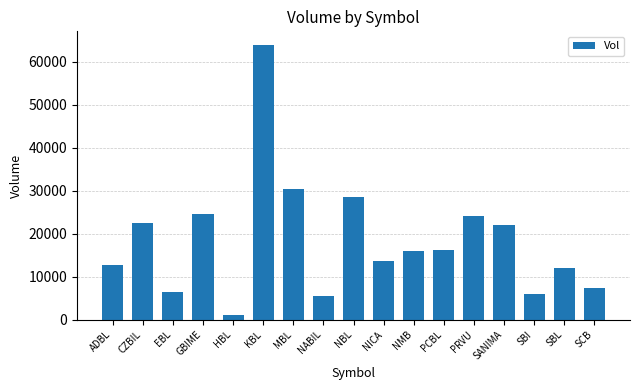

What is the approximate value at ADBL, to the nearest 50?

12750